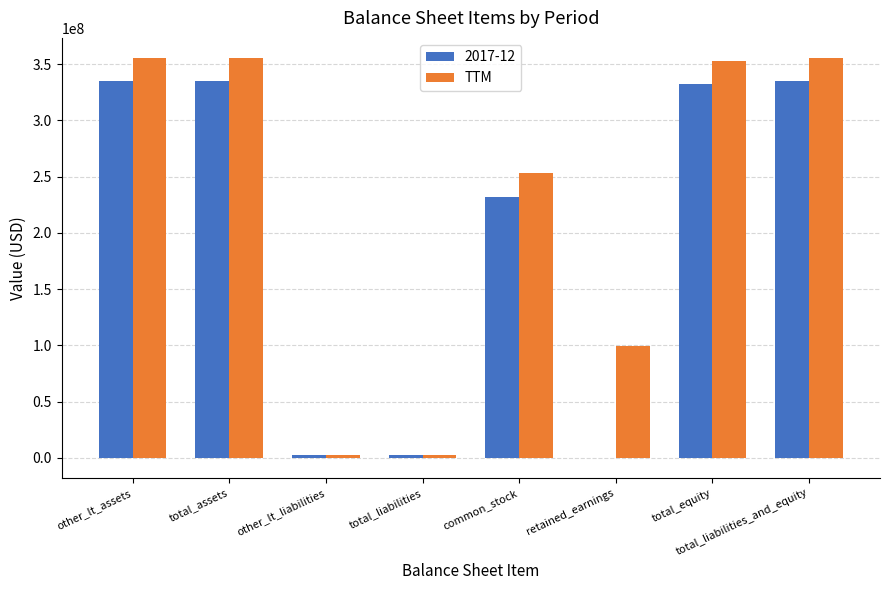

How many categories are shown in the chart?

8